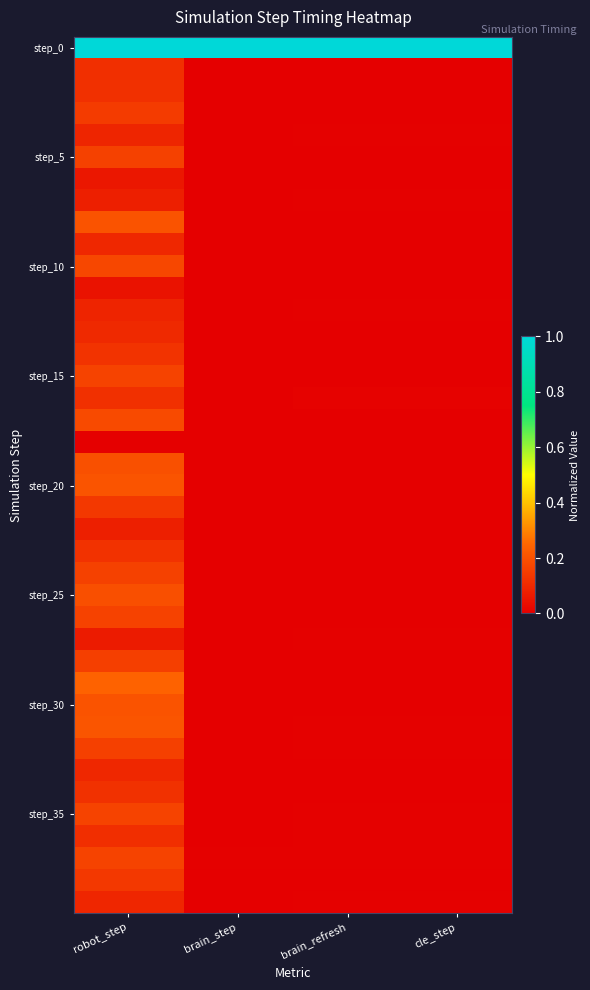

How many data points does each series have?

4